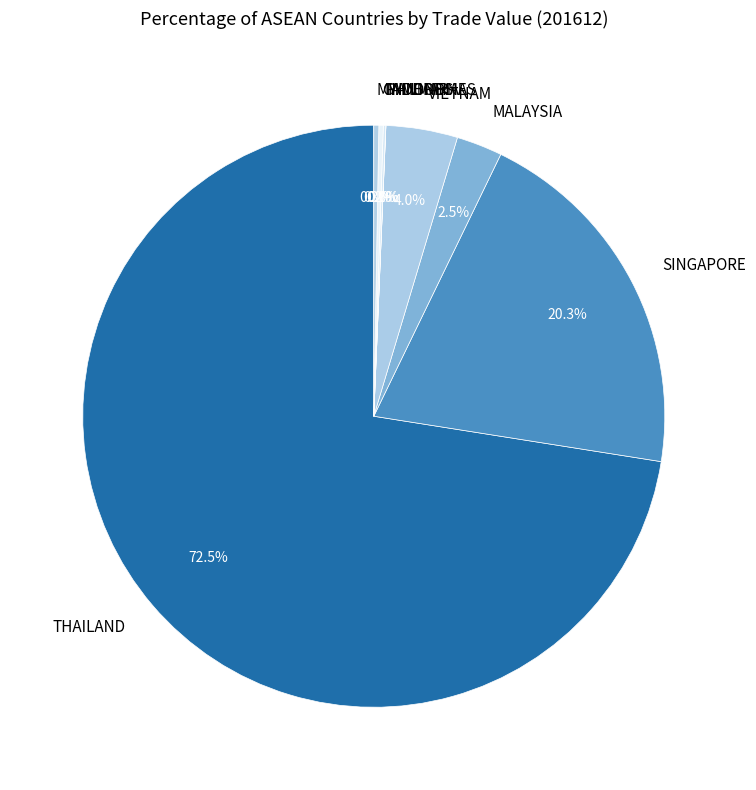

Between MYANMAR and VIETNAM, which is larger?

VIETNAM